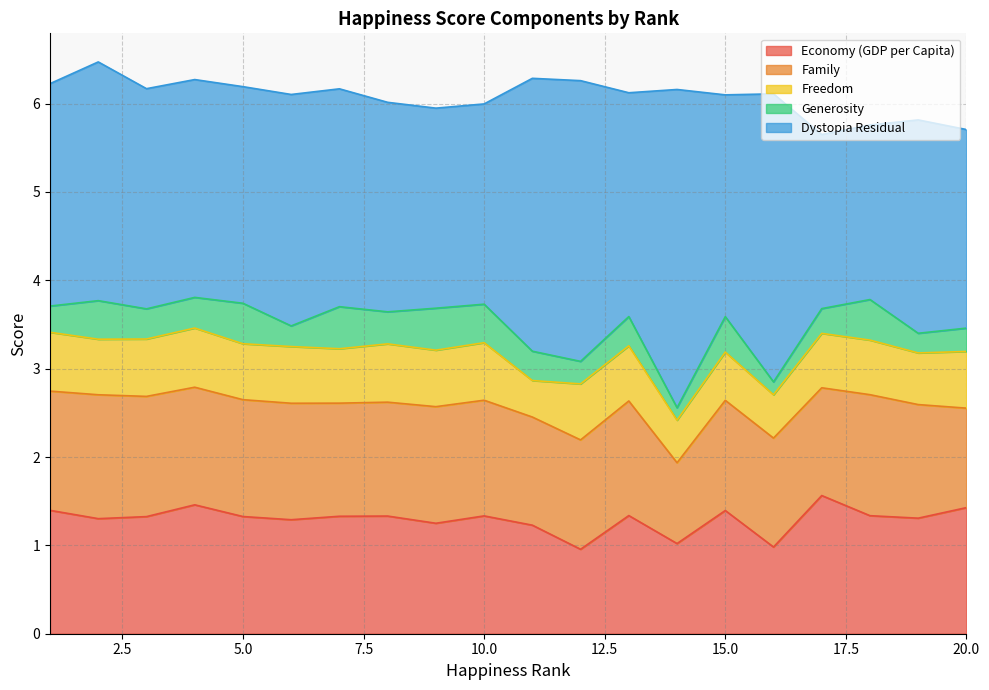

Read the Dystopia Residual value at 17.

2.0